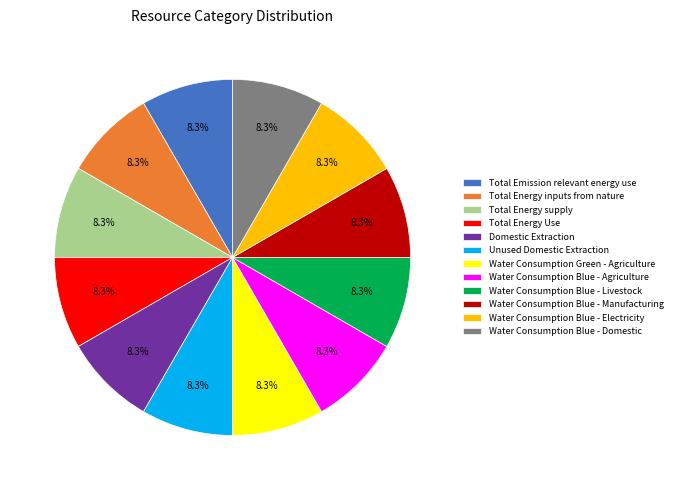

What portion of the pie excludes Water Consumption Blue - Agriculture?

91.7%